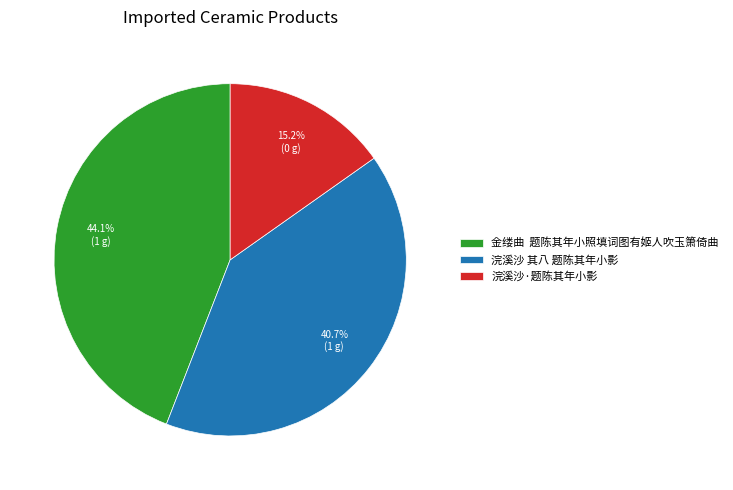

Rank the categories by value from lowest to highest.

浣溪沙·题陈其年小影, 浣溪沙 其八 题陈其年小影, 金缕曲 题陈其年小照填词图有姬人吹玉箫倚曲